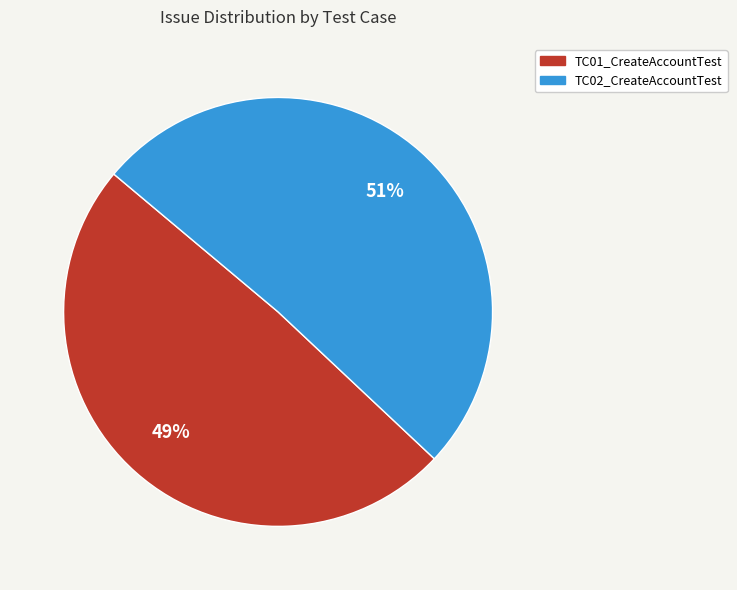

Which slice is the largest?

TC02_CreateAccountTest